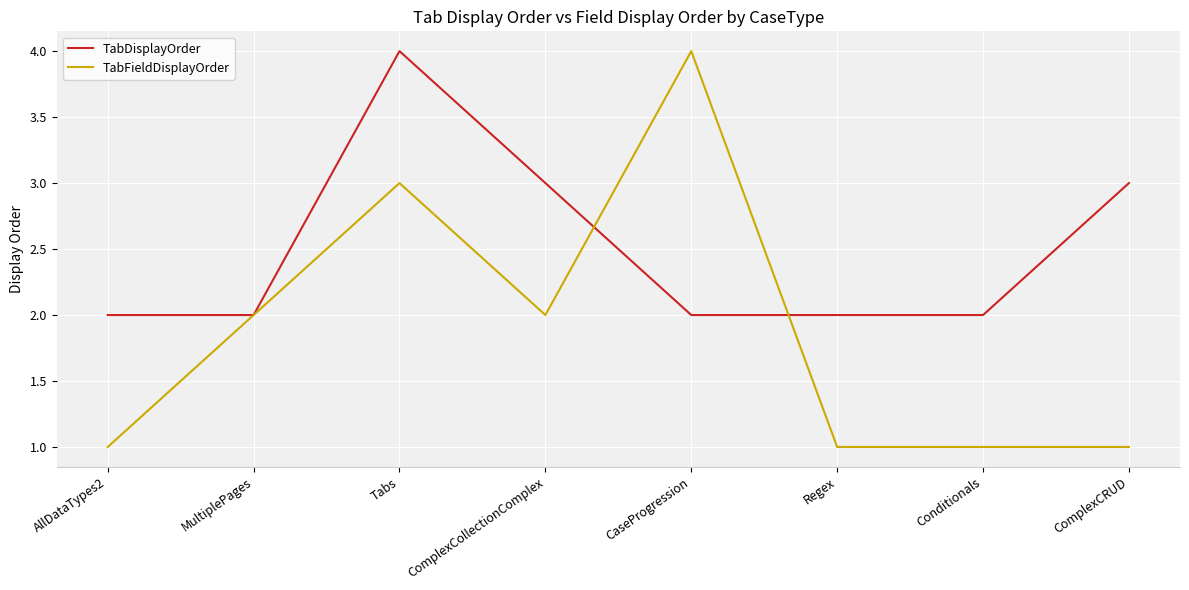

Which series has the largest range (max minus min)?

TabFieldDisplayOrder